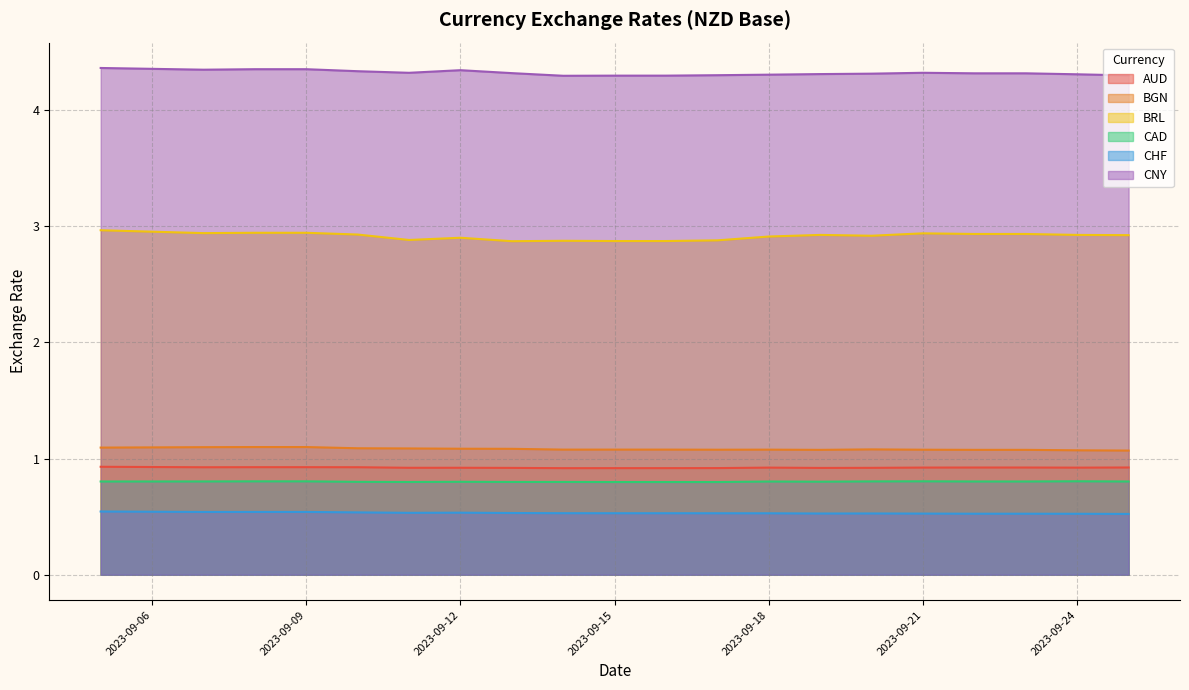

At how many categories does at least one series exceed 1?

20